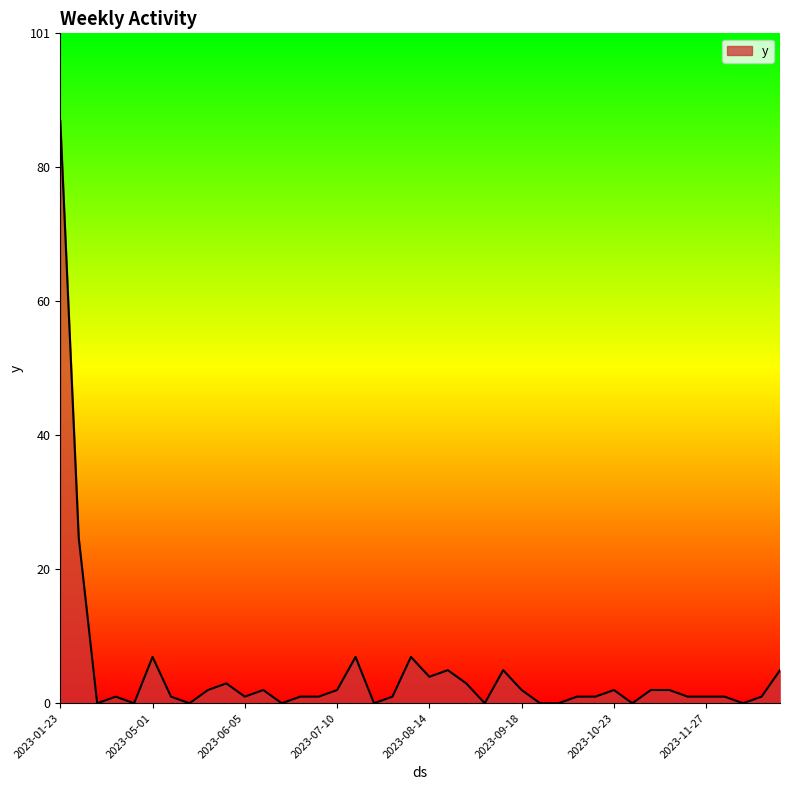

What is the maximum value shown in the chart?

88